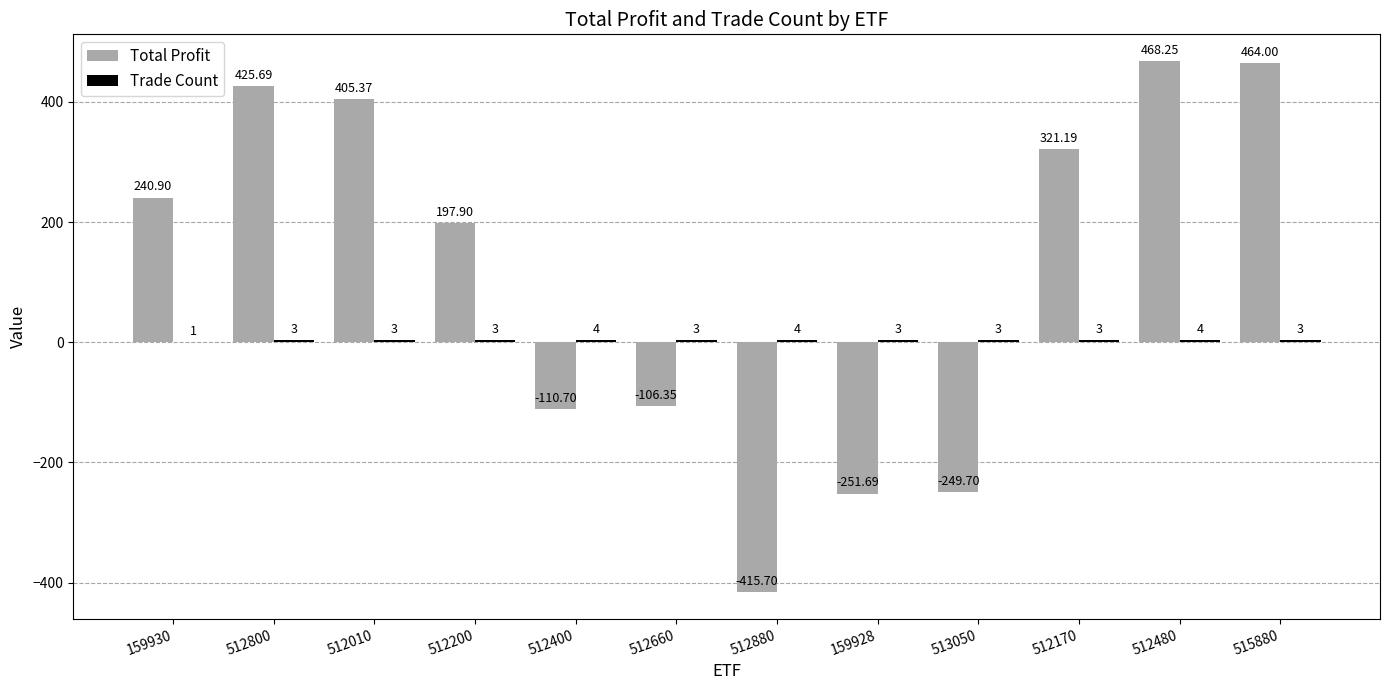

Does the chart contain stacked bars?

No